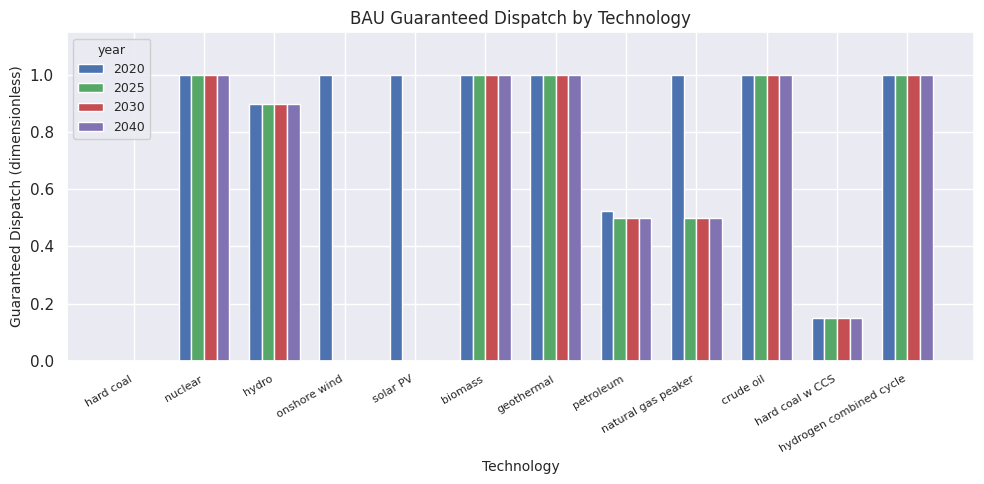

Is it true that 2030 equals 1.0 at geothermal?

True